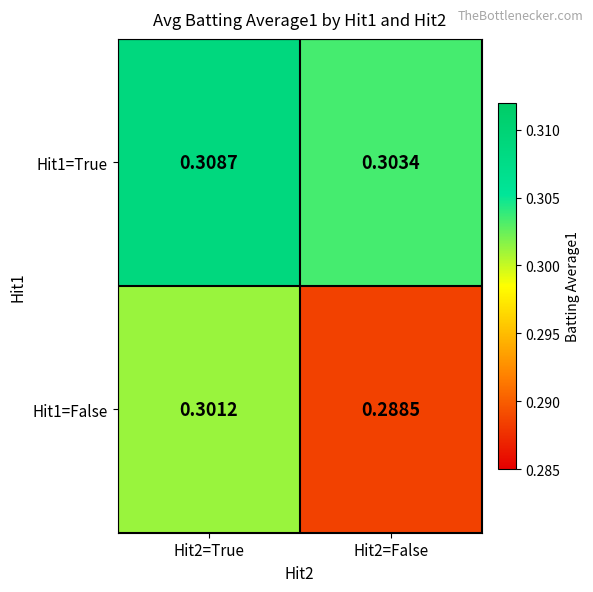

Is the value of Hit1=True at Hit2=False greater than the value of Hit1=False at Hit2=False?

Yes